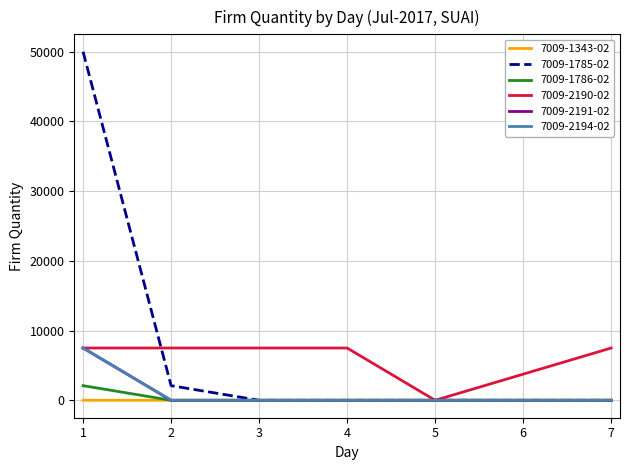

Is this an area chart (filled region under the line)?

No